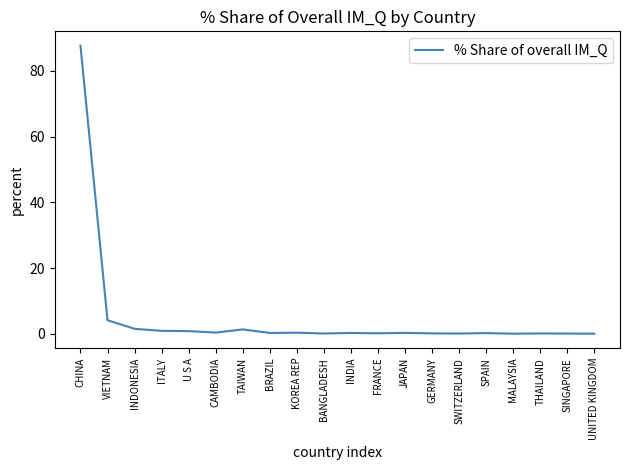

What is the sum of the values at BANGLADESH and BRAZIL?

0.4